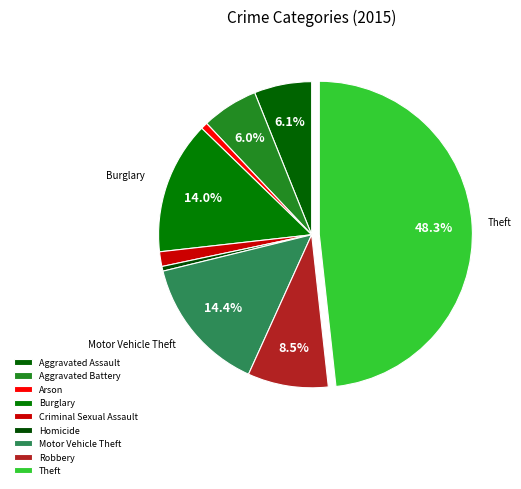

How many segments does this pie chart have?

9